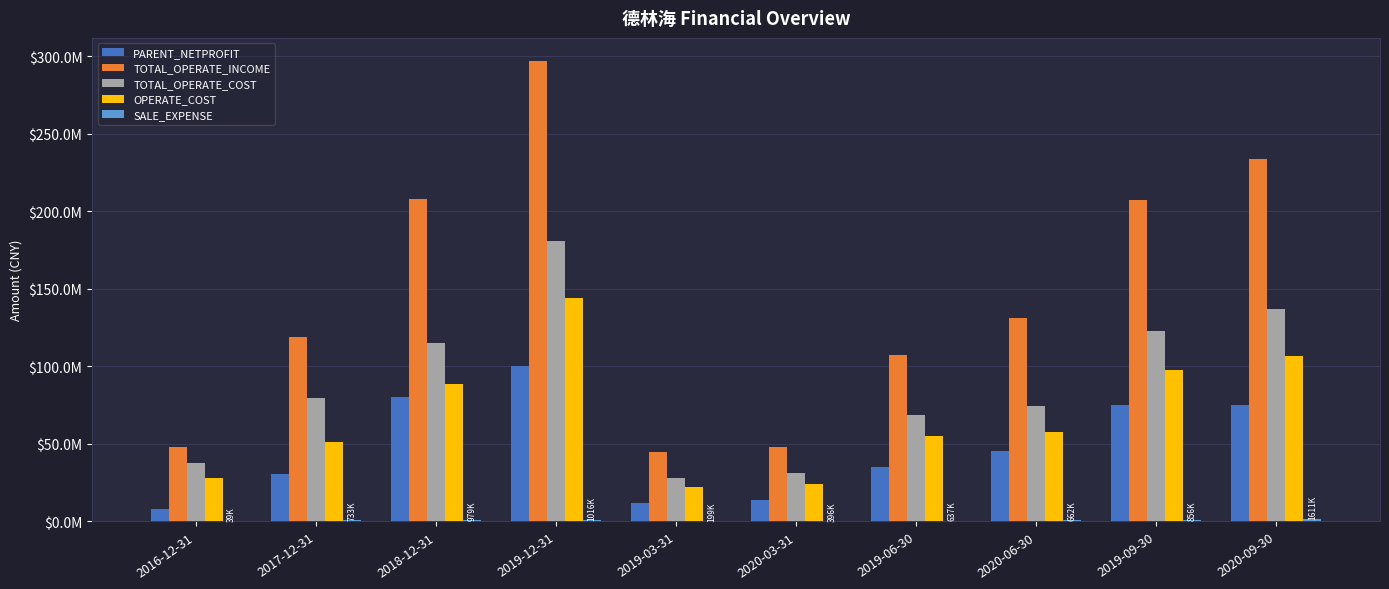

List the labels in order of OPERATE_COST value, smallest first.

2019-03-31, 2020-03-31, 2016-12-31, 2017-12-31, 2019-06-30, 2020-06-30, 2018-12-31, 2019-09-30, 2020-09-30, 2019-12-31